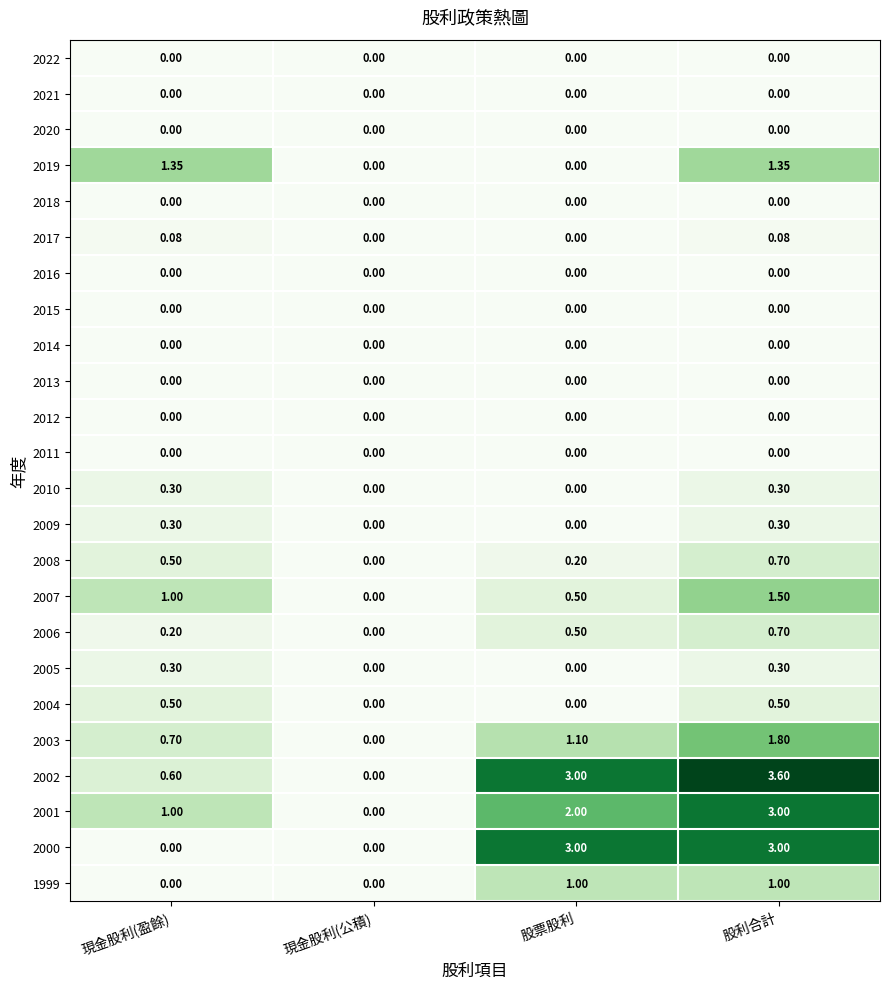

Which series has the largest range (max minus min)?

2002